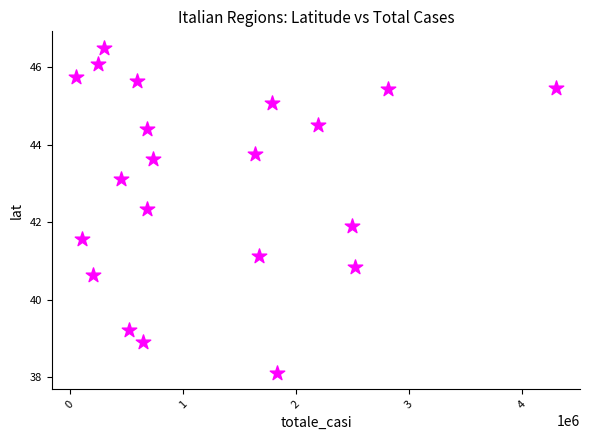

What is the range of Y values (max minus min)?

8.4